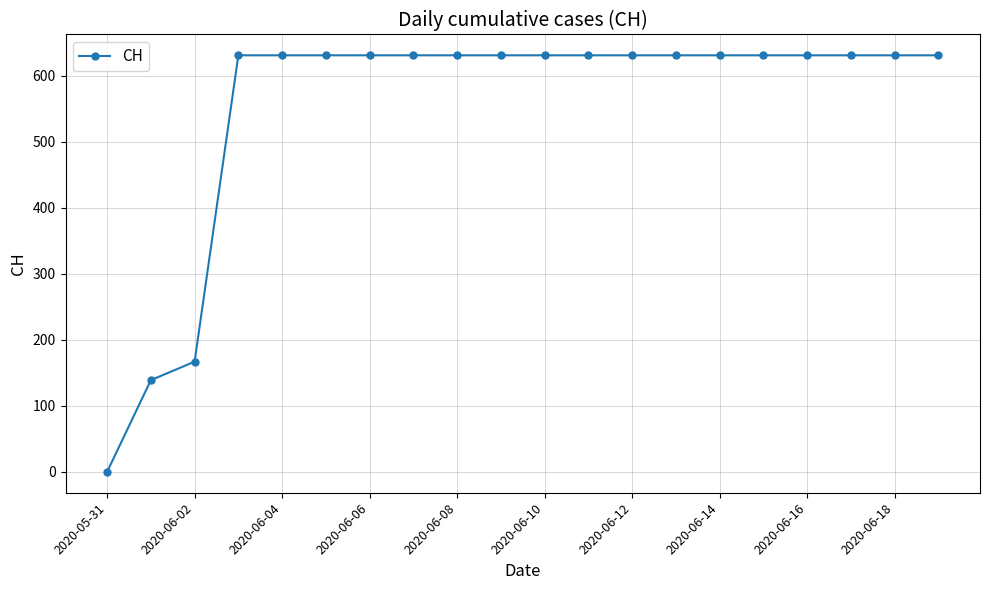

How many data points are less than 631?

3